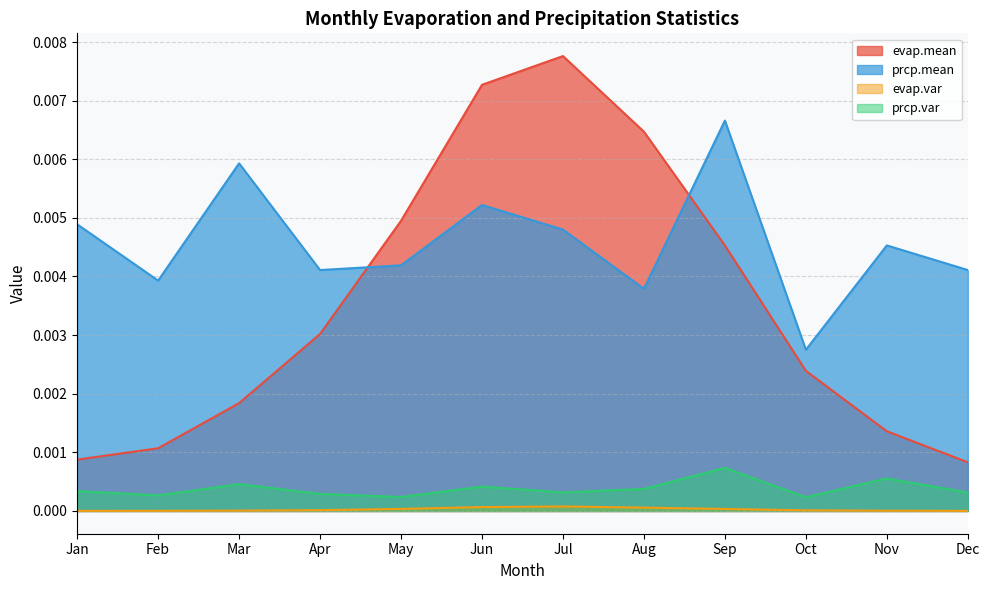

Does the chart have visible grid lines?

Yes